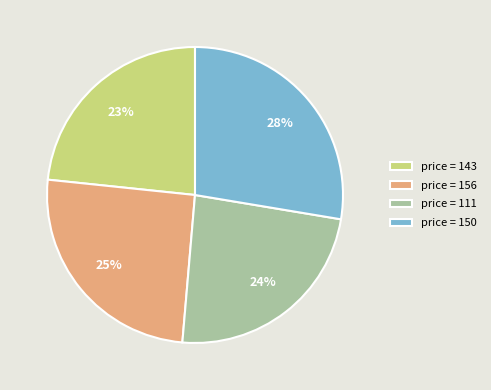

Between price = 156 and price = 111, which is larger?

price = 156